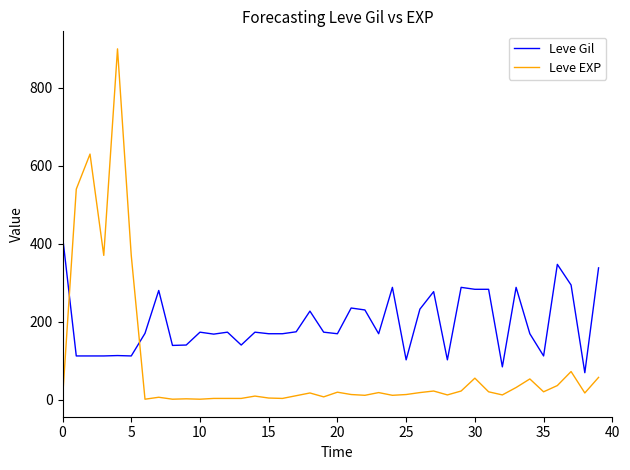

True or false: Leve EXP and Leve Gil intersect in this chart.

True